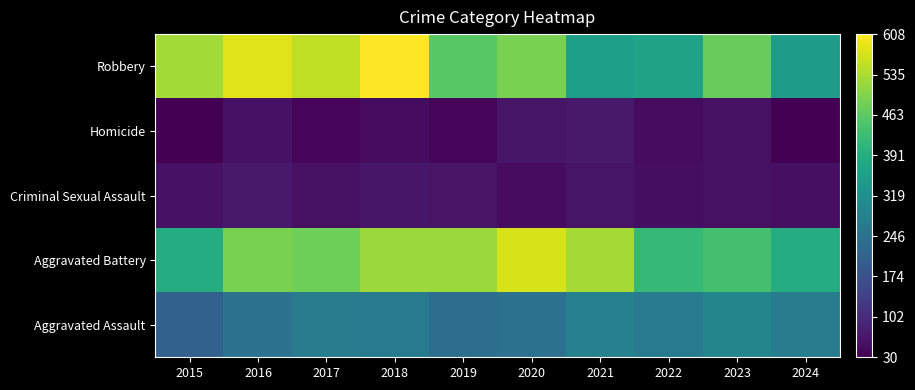

Which has a higher value, 2020 or 2016?

2016